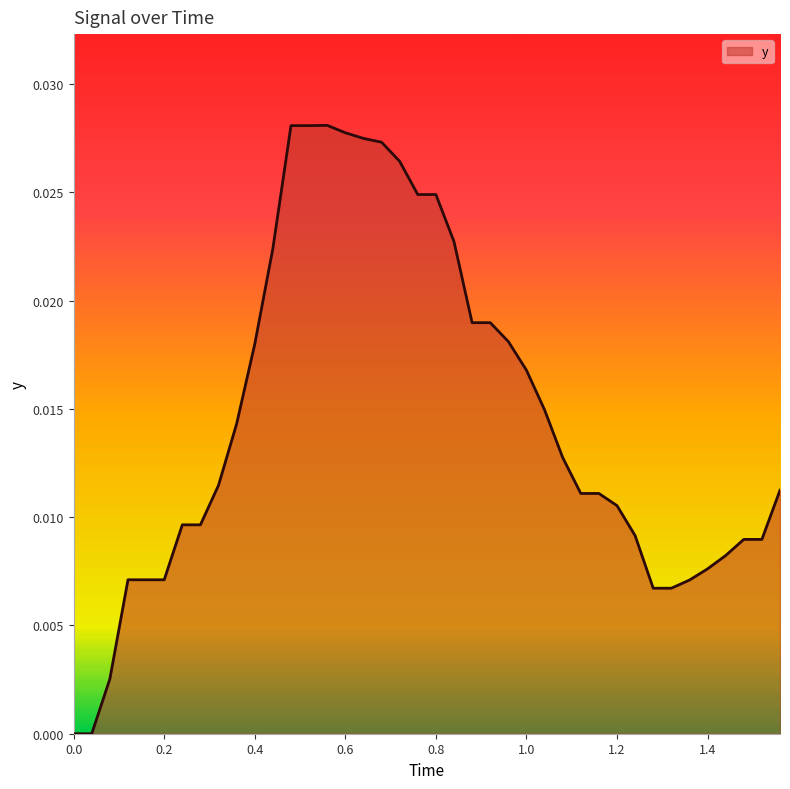

Is this an area chart (filled region under the line)?

Yes